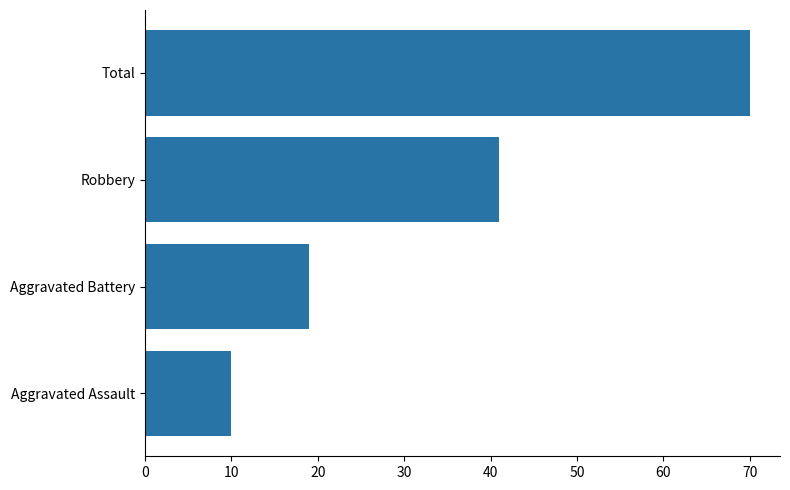

List the labels in order of value, largest first.

Total, Robbery, Aggravated Battery, Aggravated Assault